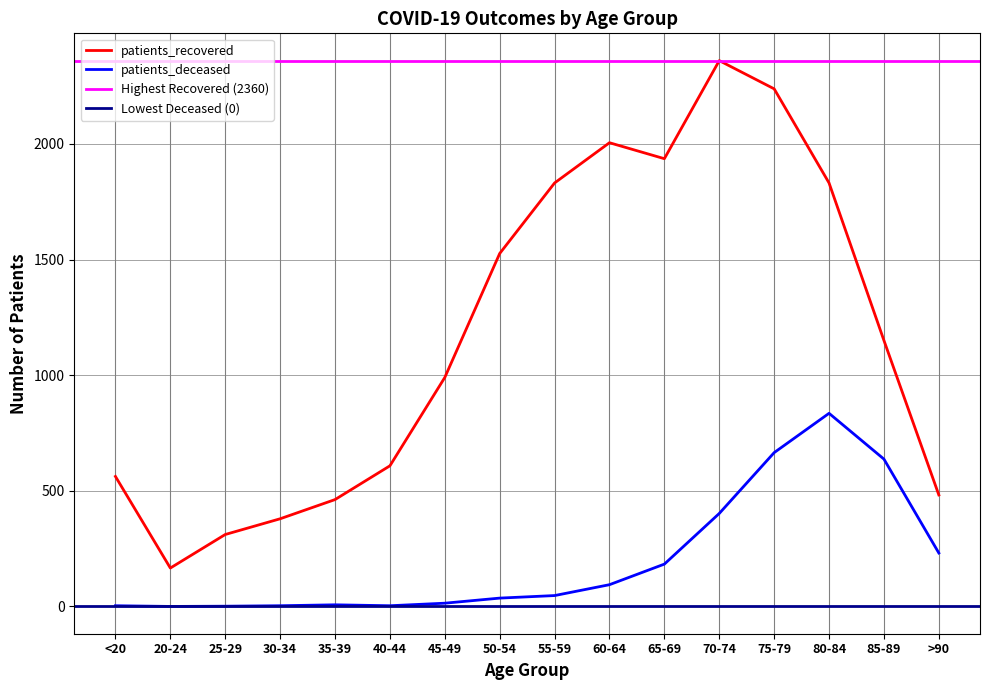

What is the difference between the maximum and minimum values in the patients_deceased series?

835